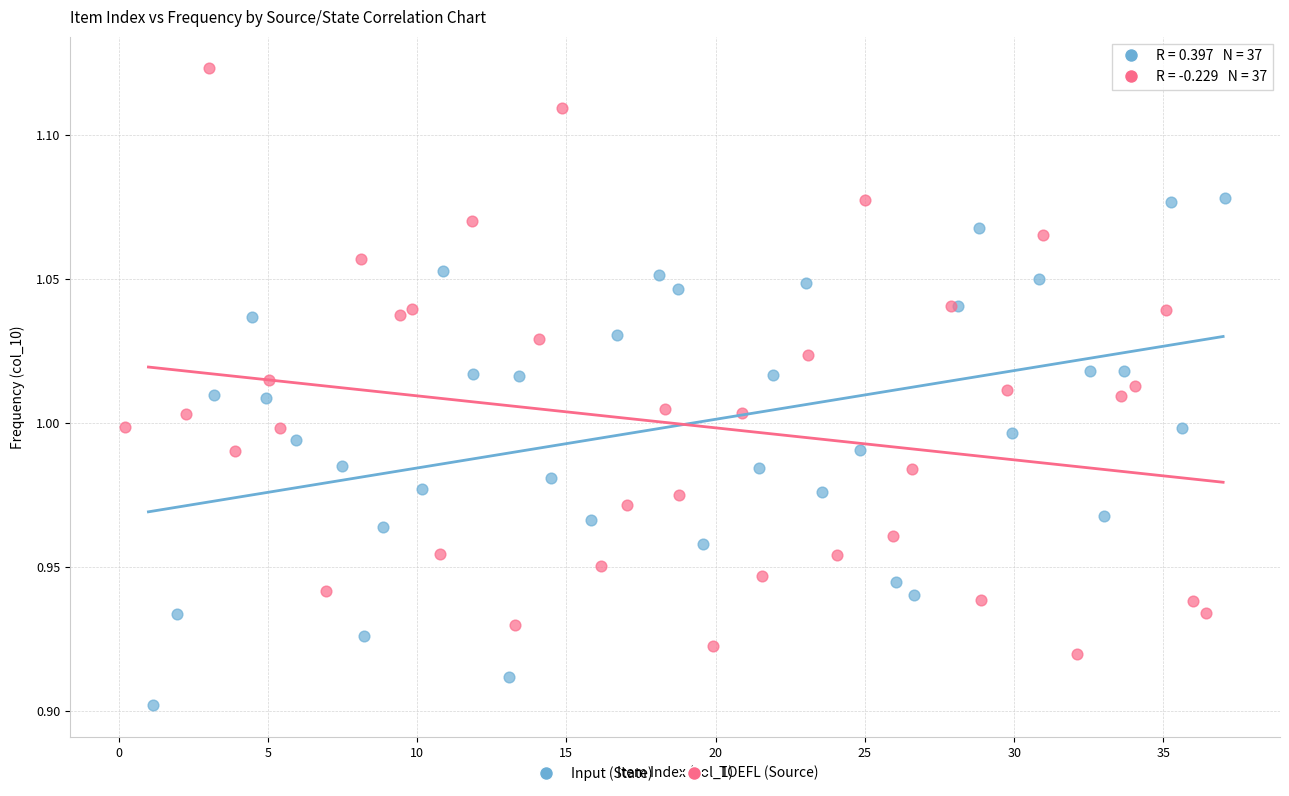

Which series has the widest spread of Y values?

TOEFL (Source)